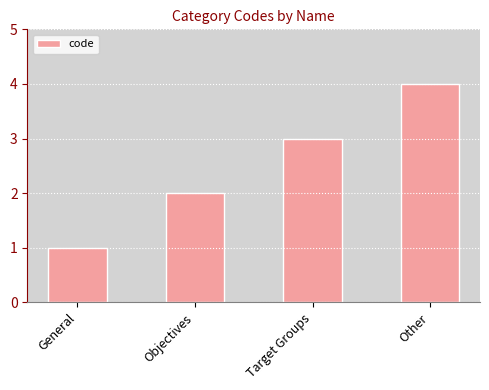

What position from the right is Other?

1